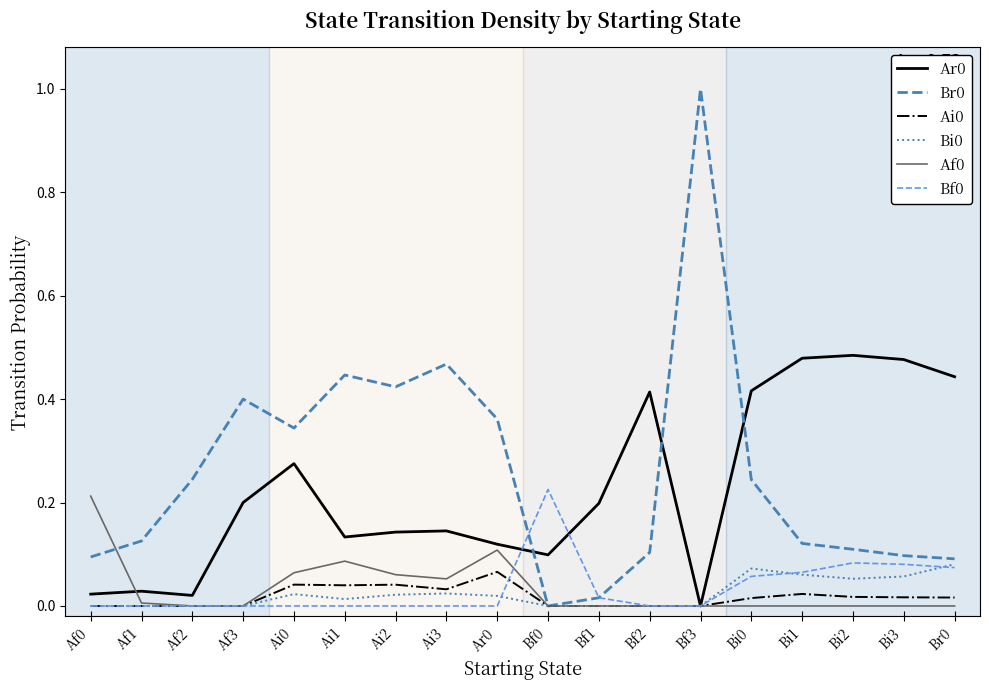

True or false: Bf0 has a value of 0.0 at Bf1.

True